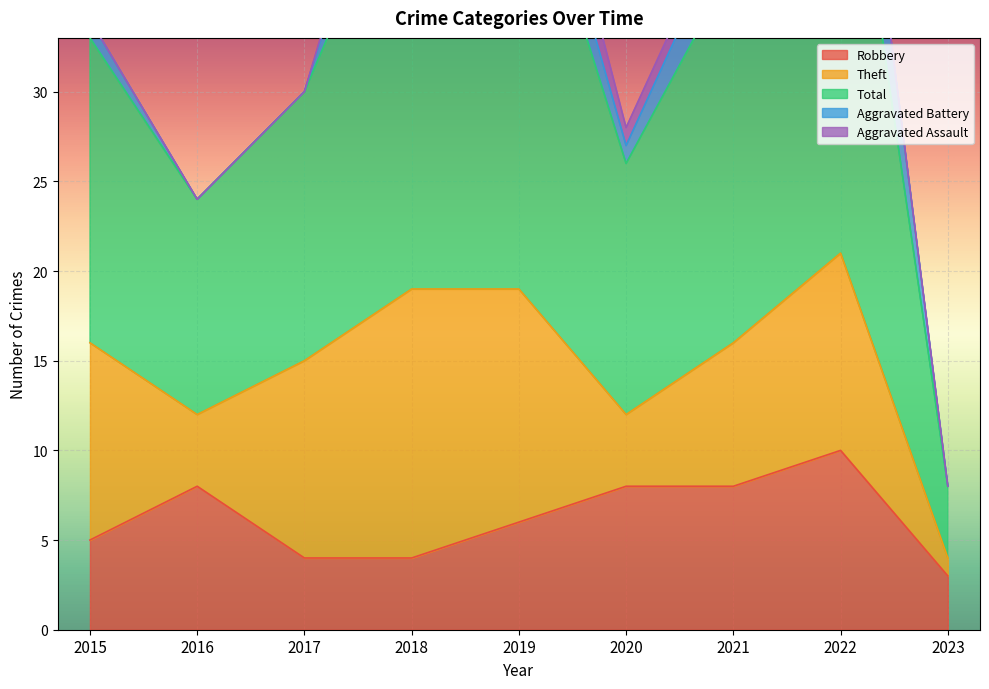

What are all the series names shown in the legend?

Robbery, Theft, Total, Aggravated Battery, Aggravated Assault